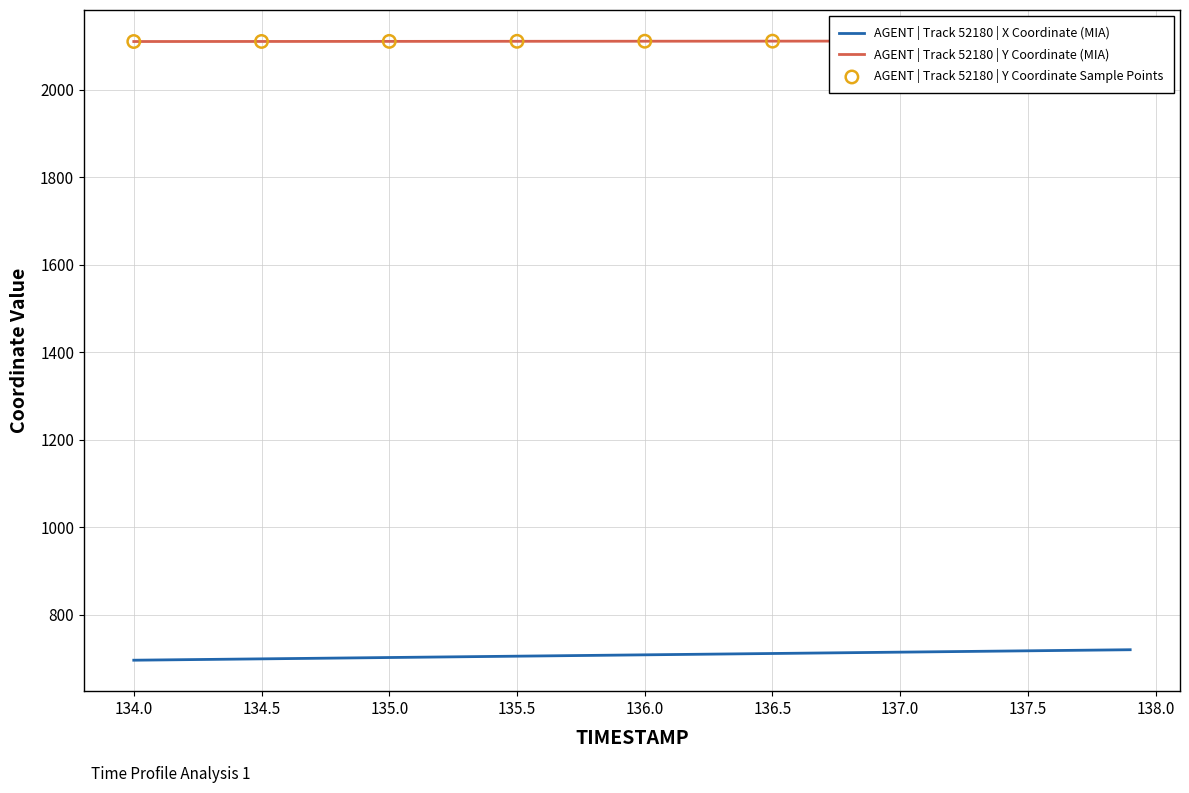

What is the highest value of the AGENT | Track 52180 | X Coordinate (MIA) series?

719.4